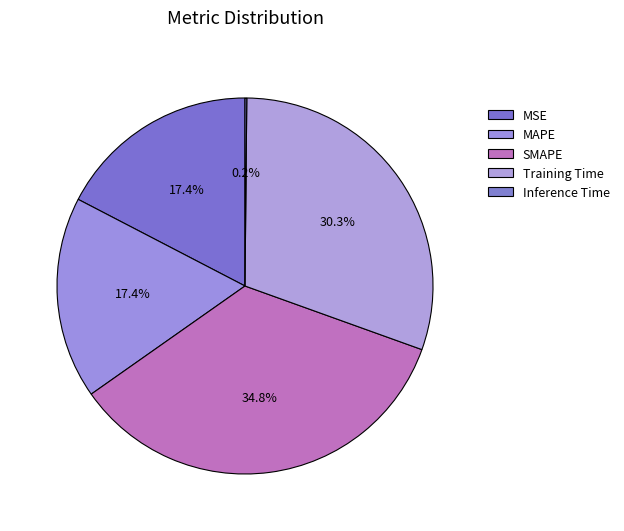

To the nearest percent, what is the difference between the largest and smallest slice percentages?

35%